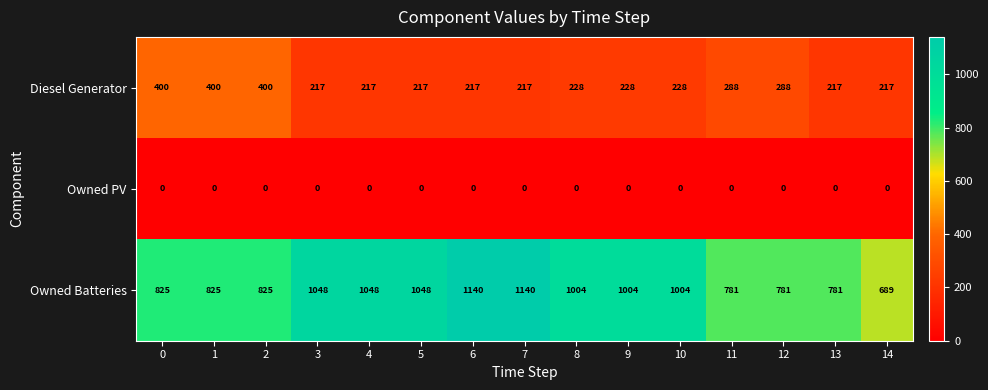

What is the minimum value for Owned Batteries?

689